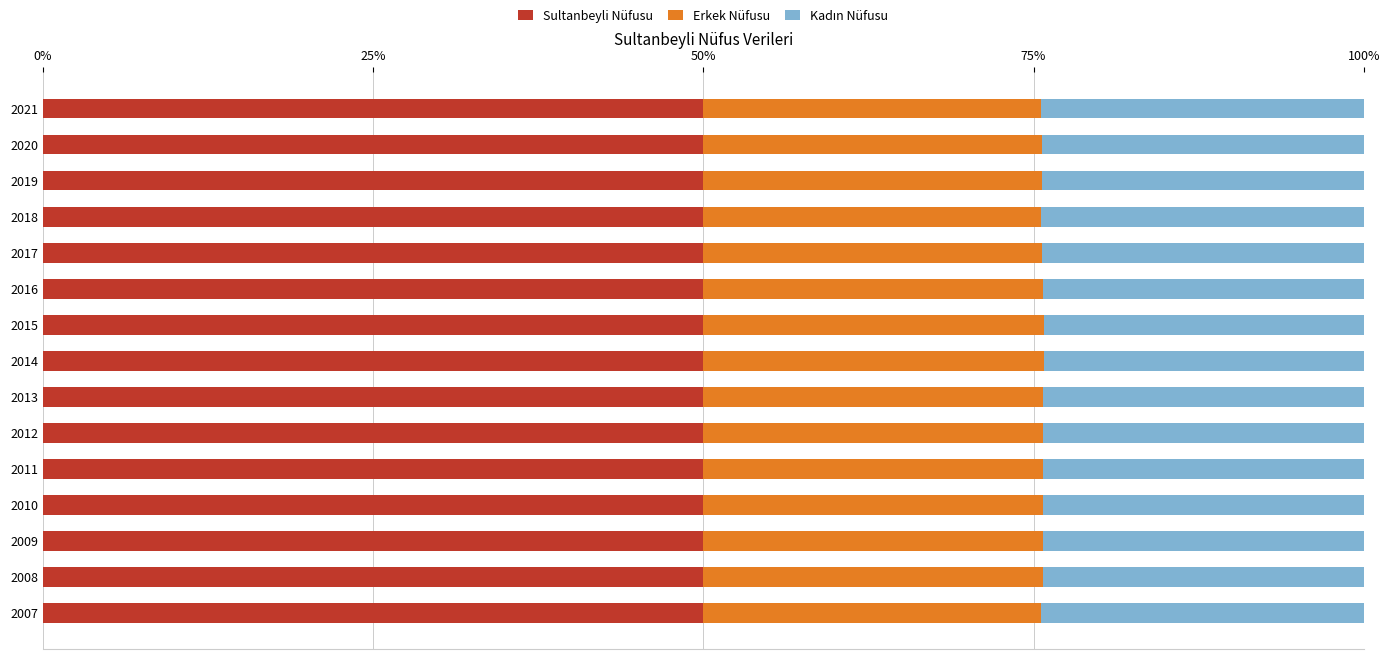

True or false: Sultanbeyli Nüfusu has a value of 50.0 at 2013.

True